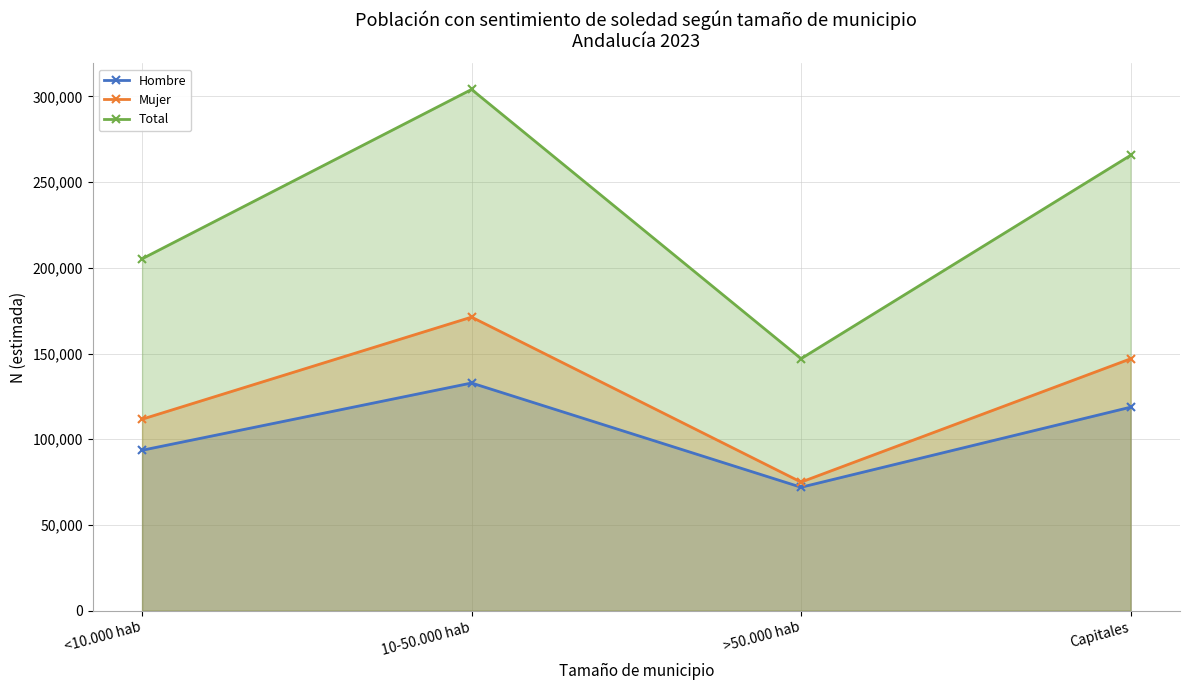

What are all the series names shown in the legend?

Hombre, Mujer, Total